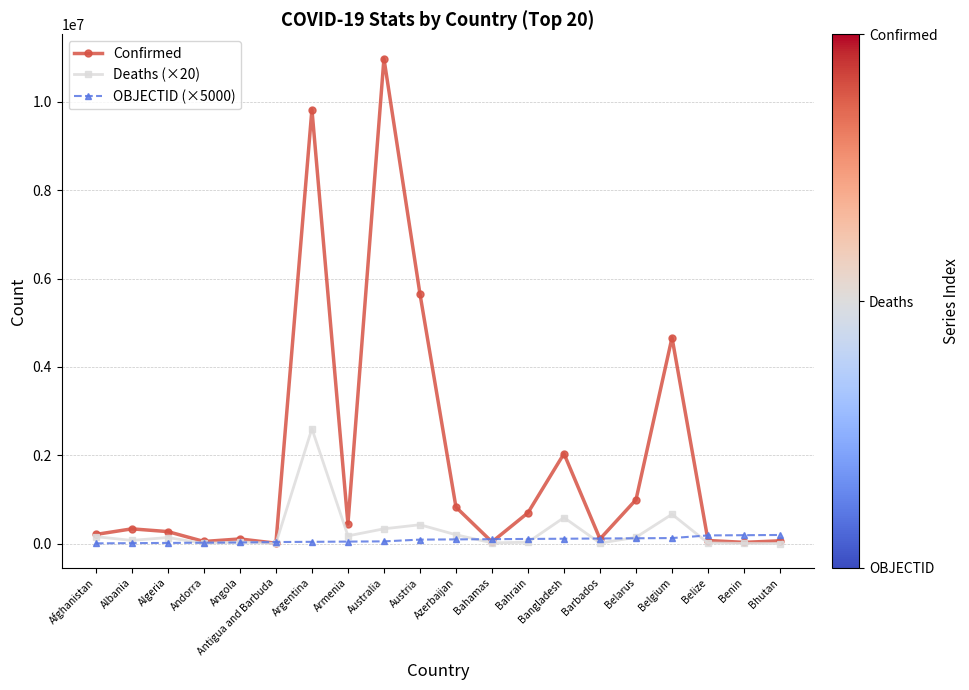

Rank the series by their maximum value, from lowest to highest.

OBJECTID (×5000), Deaths (×20), Confirmed